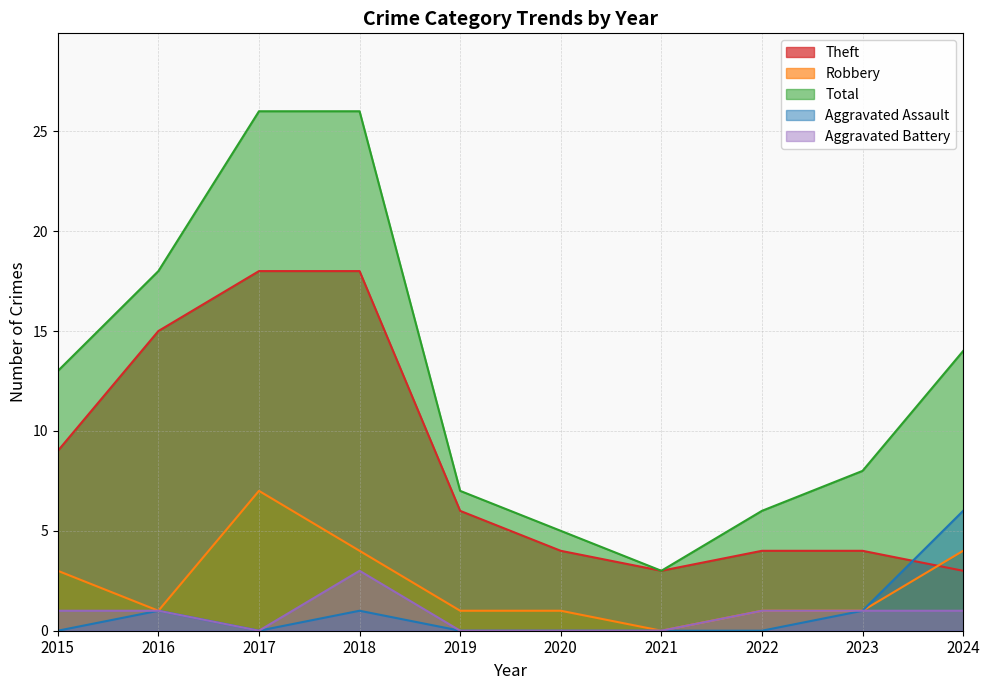

Is it true that Aggravated Assault equals 0 at 2020?

True